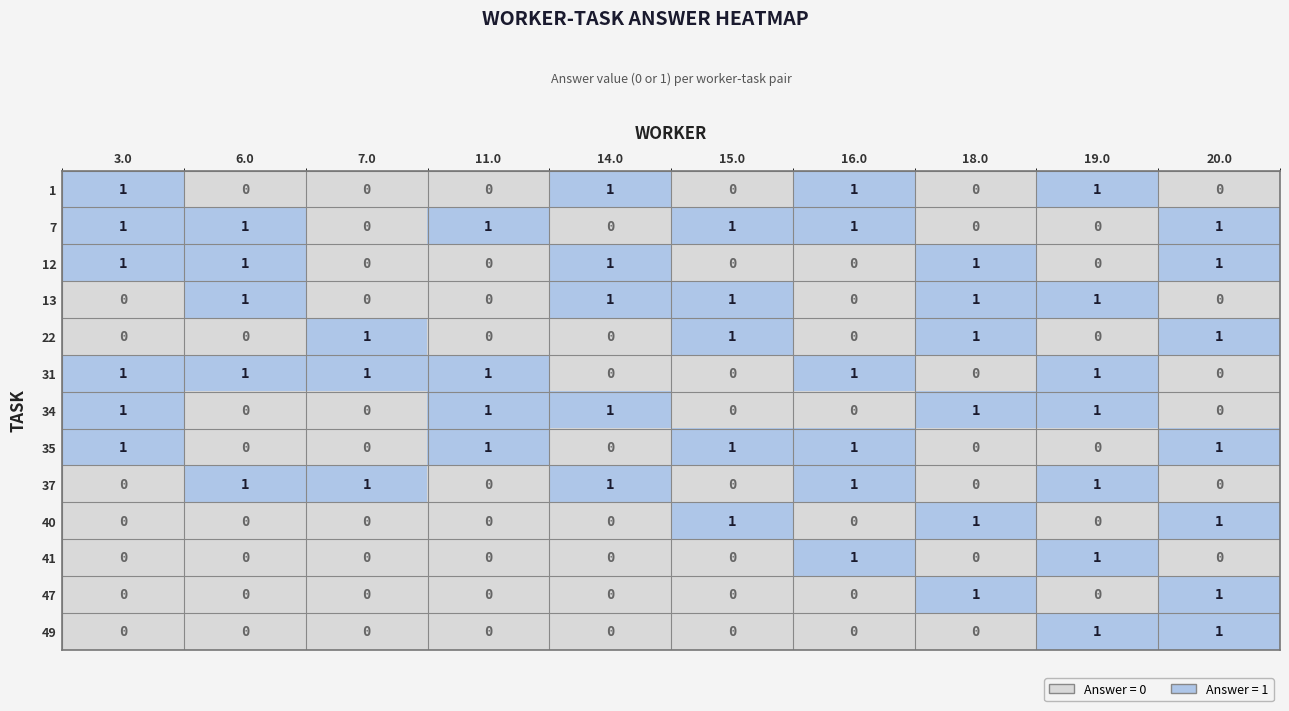

What is the maximum value shown in the chart?

1